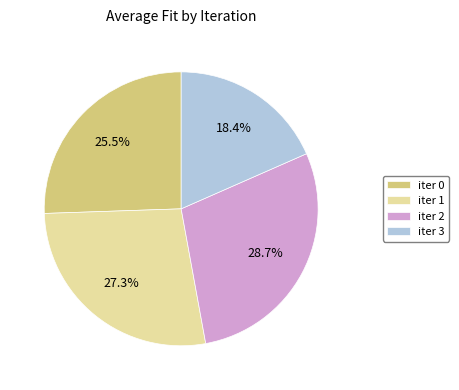

Is there any slice that represents more than half of the pie?

No